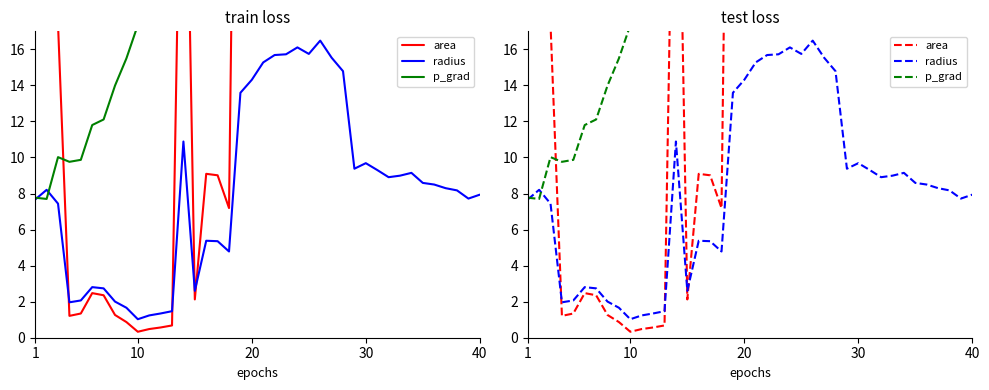

How many data points in area are less than 21?

19